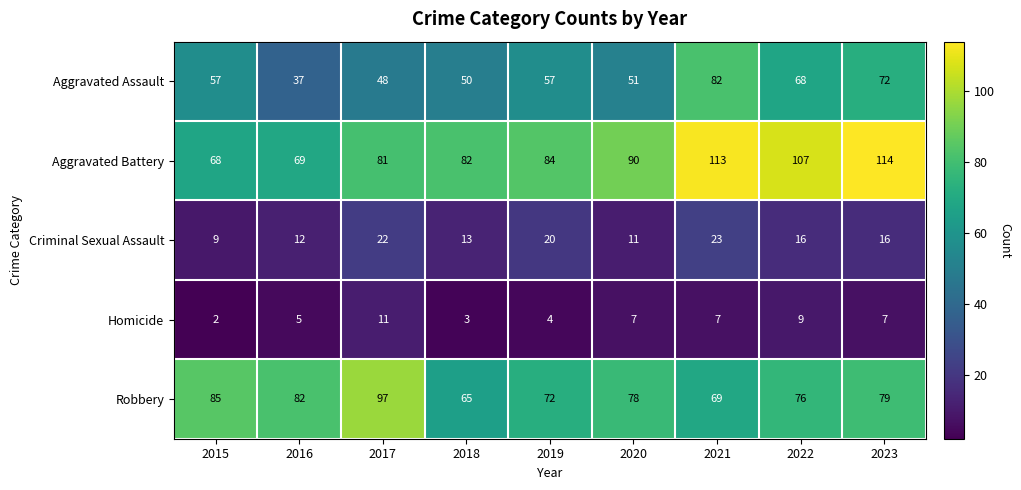

What is the difference between the maximum and minimum values in the Homicide series?

9